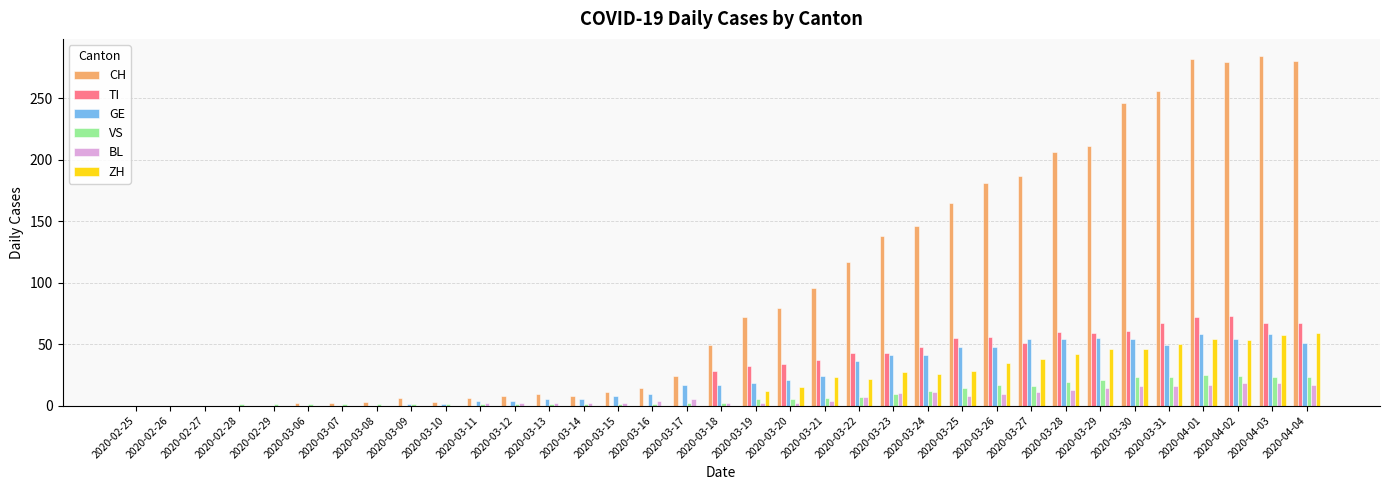

Are the bars grouped side by side (vs. stacked)?

Yes